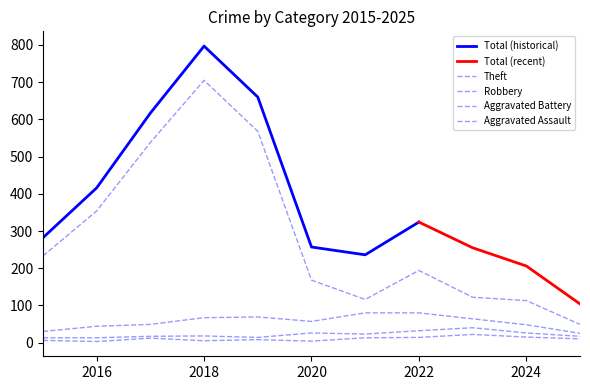

At which category is the sum across all series the highest?

2018